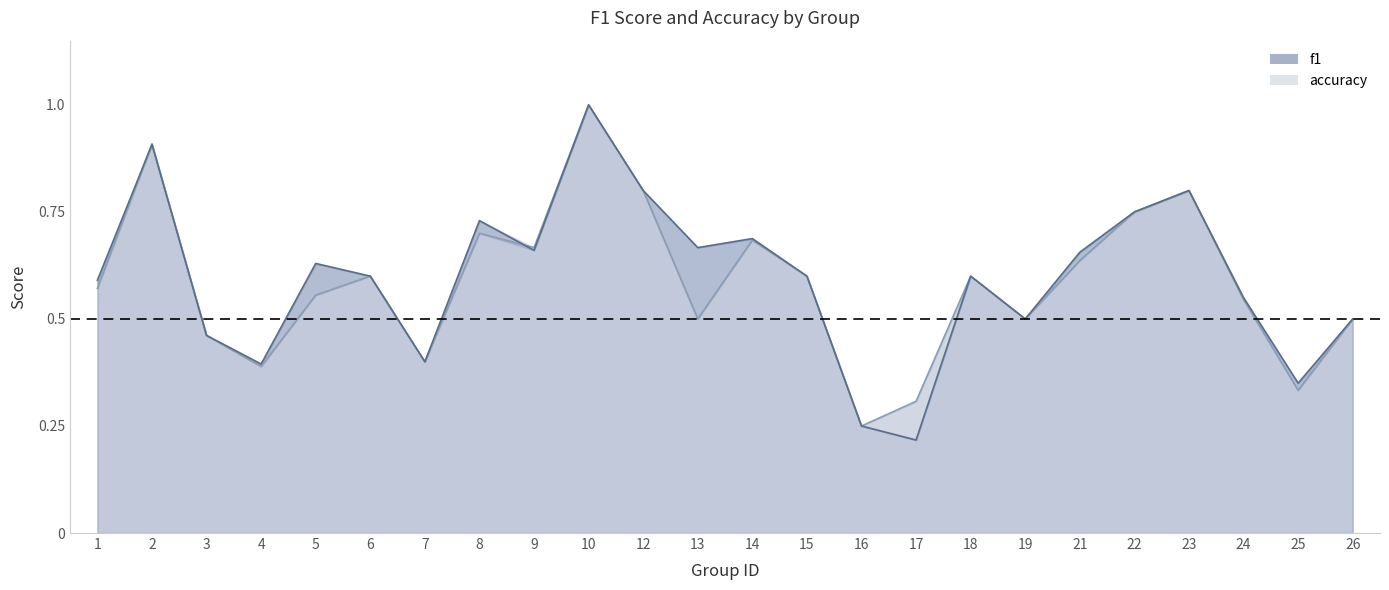

At how many categories does at least one series exceed 0?

24